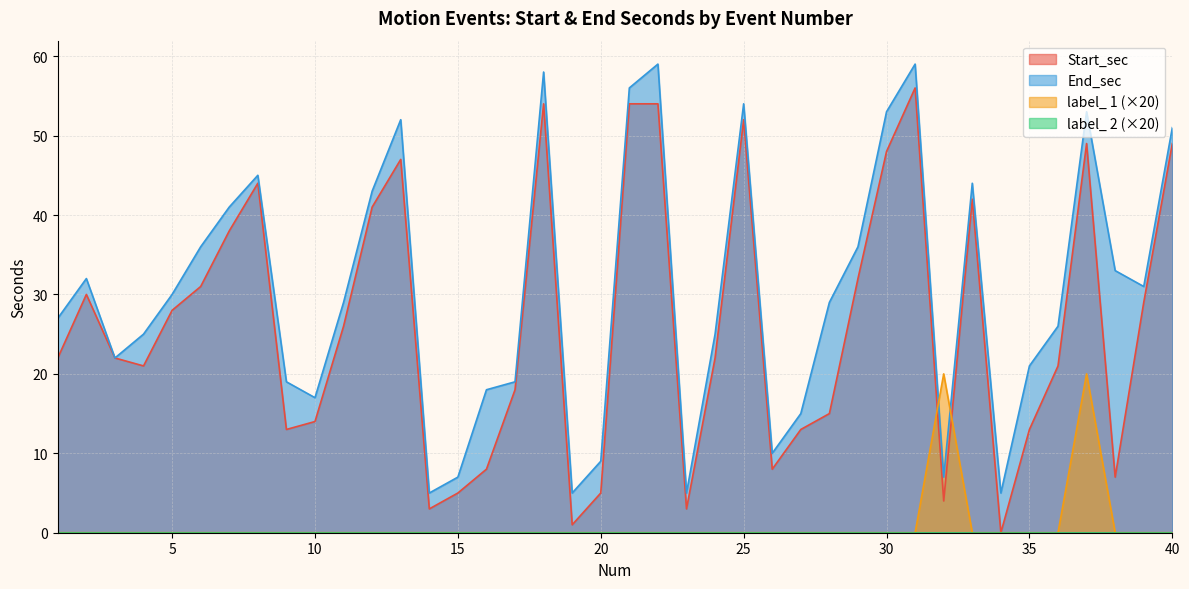

How many values in the End_sec series are below 29?

19